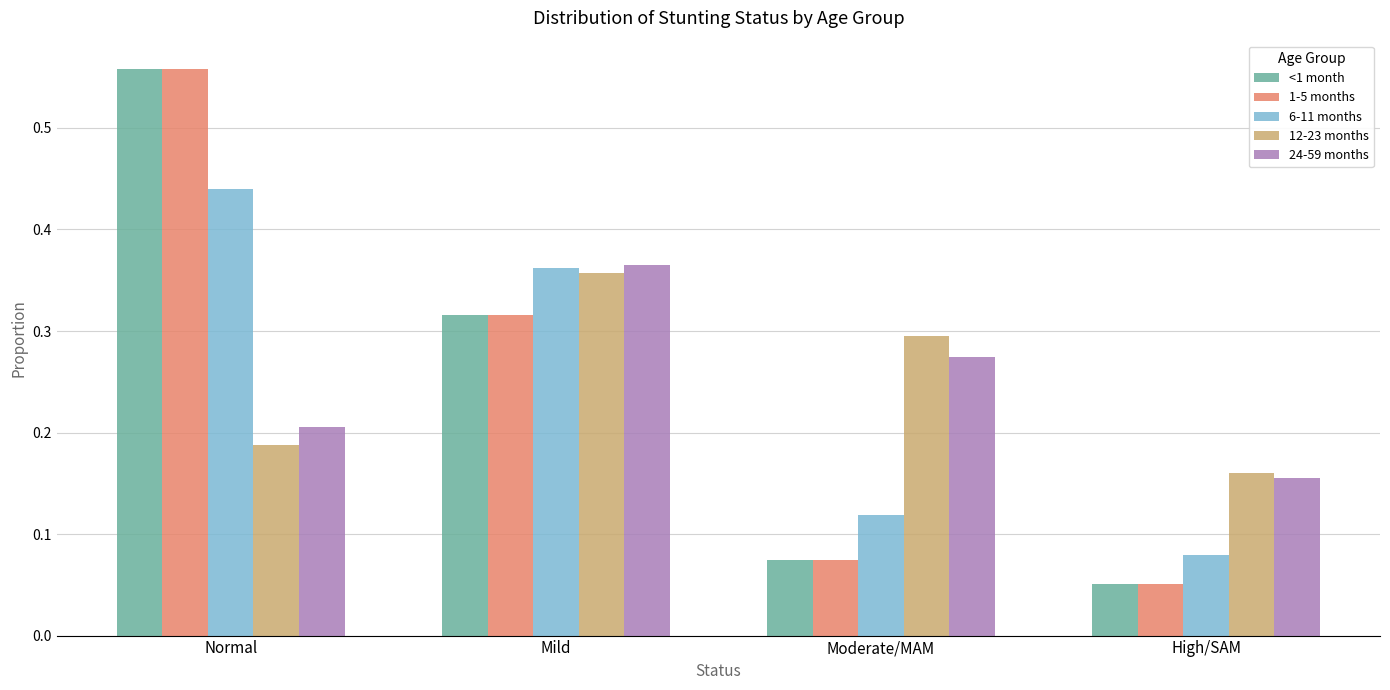

List the labels in order of 1-5 months value, largest first.

Normal, Mild, Moderate/MAM, High/SAM